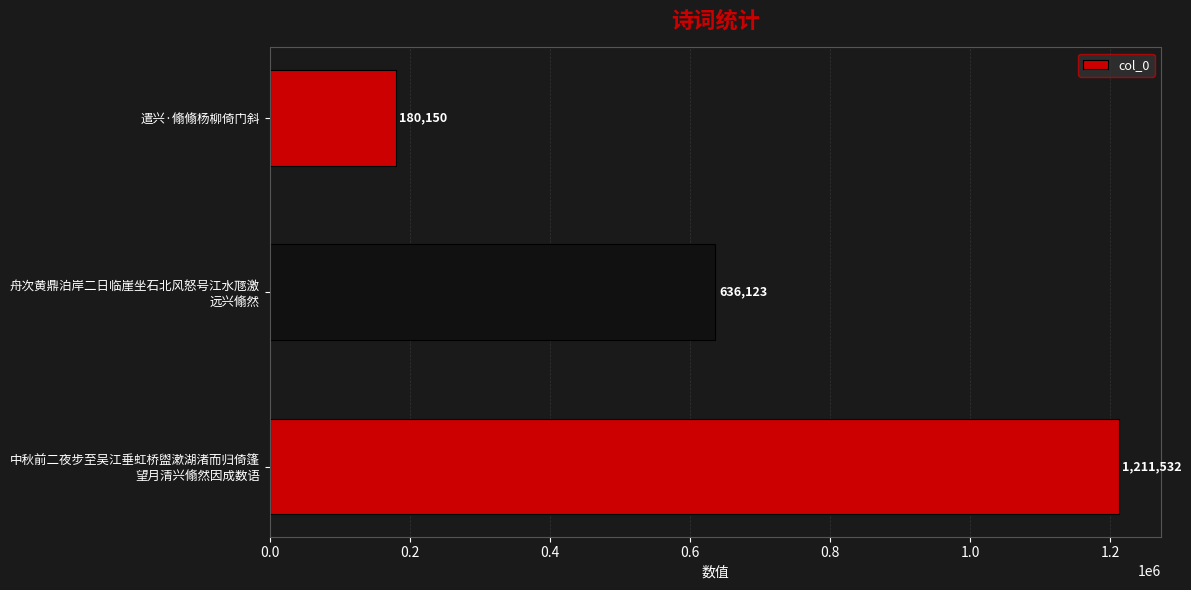

True or false: the data shows 63250 at 遣兴·翛翛杨柳倚门斜.

False